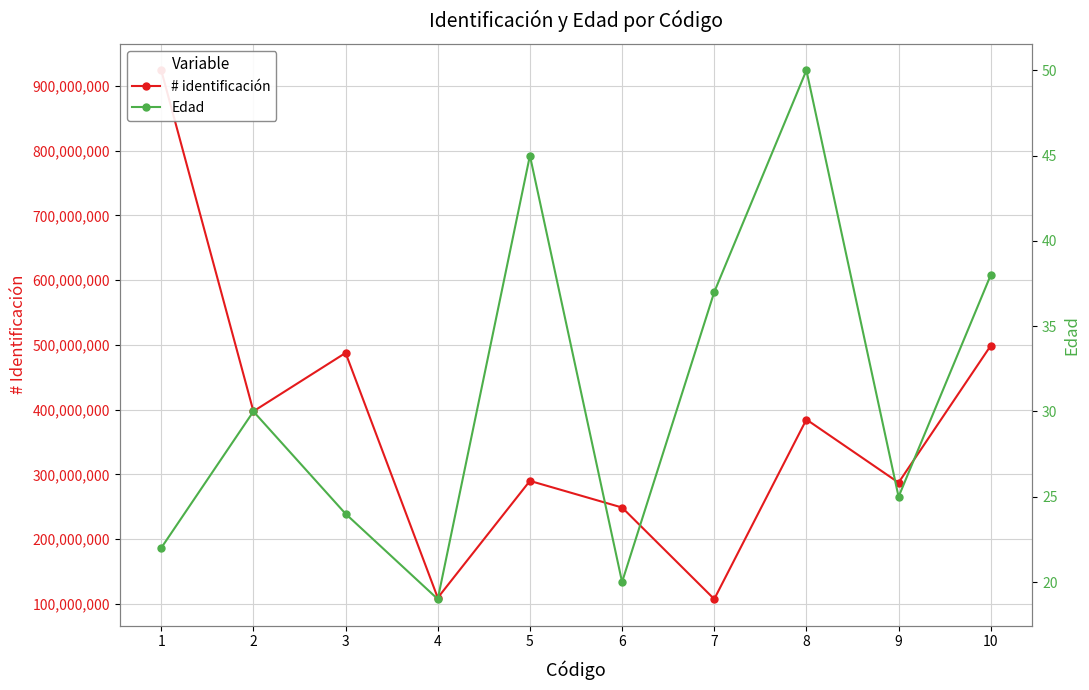

True or false: # identificación and Edad intersect in this chart.

False